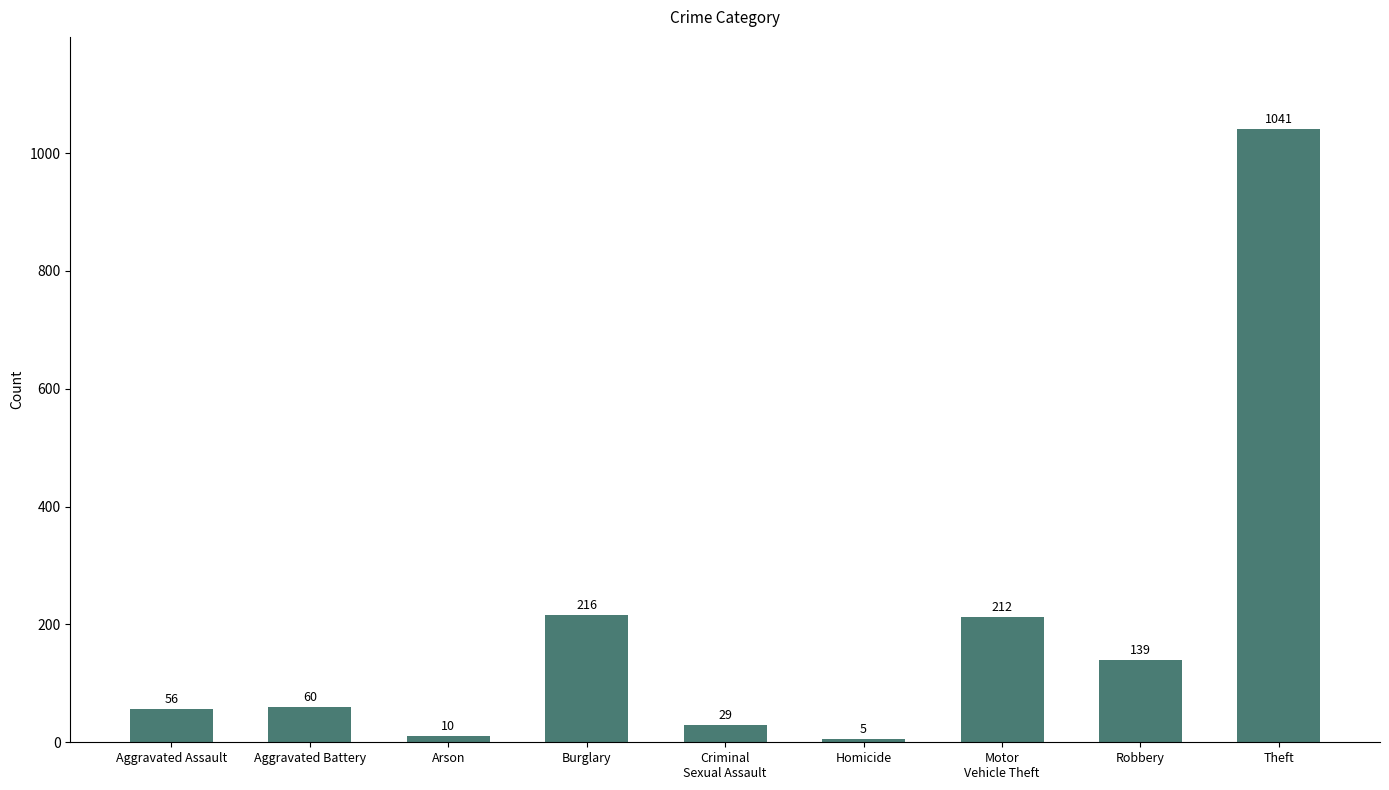

What is the sum of the values at Motor
Vehicle Theft and Criminal
Sexual Assault?

241